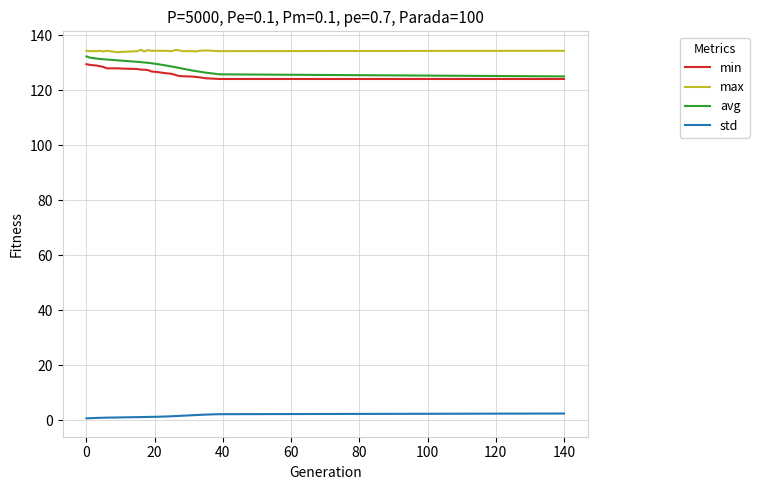

What is the greatest value displayed?

134.7